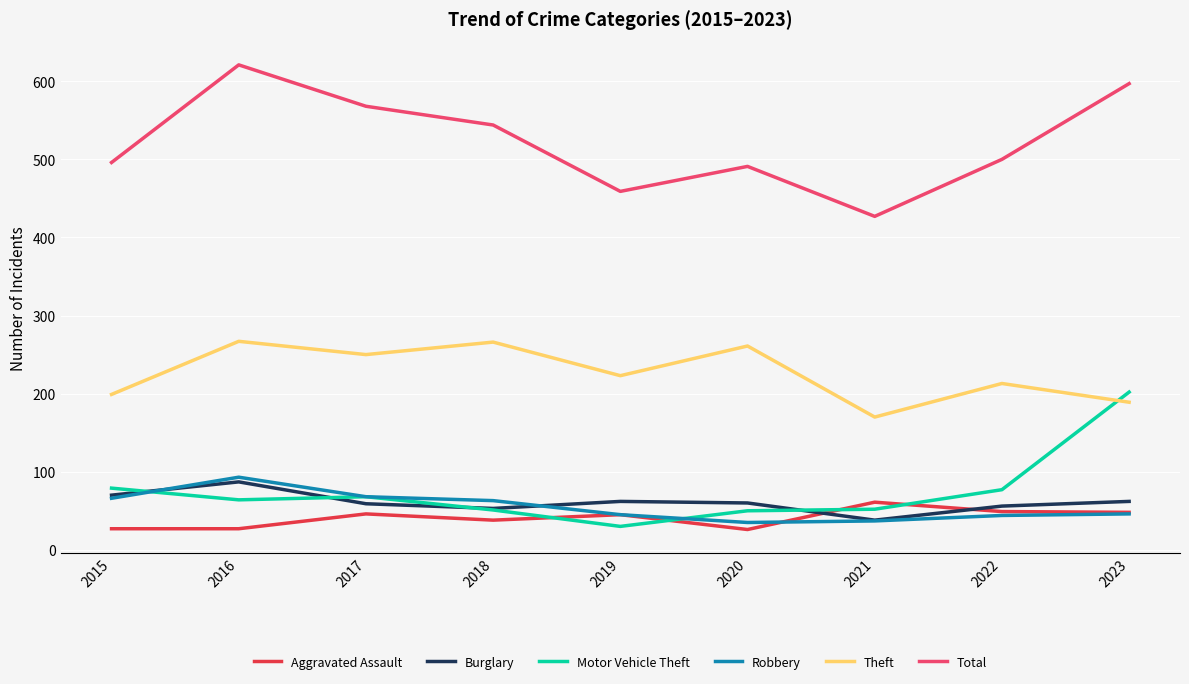

Count the number of data series in this chart.

6